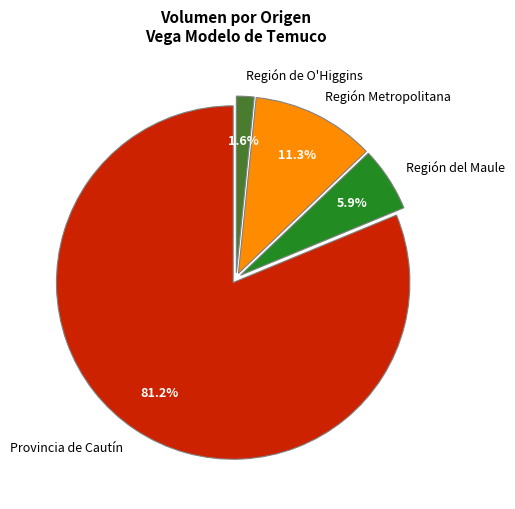

How many segments does this pie chart have?

4